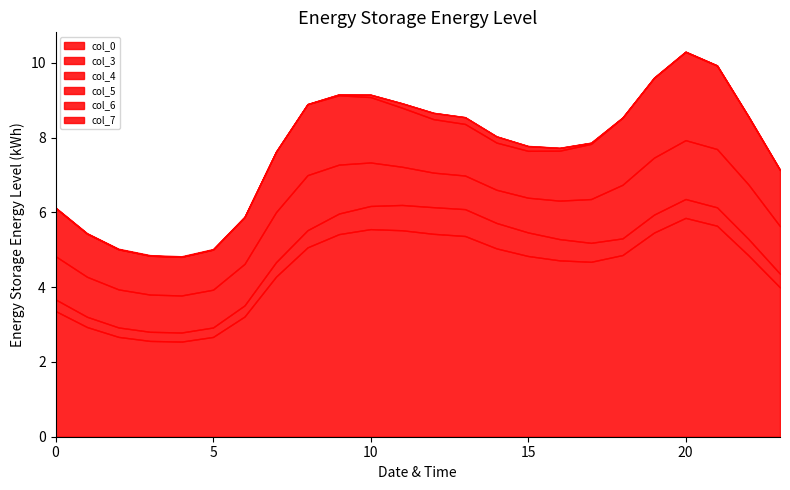

At which label is col_0 closest to 4?

23